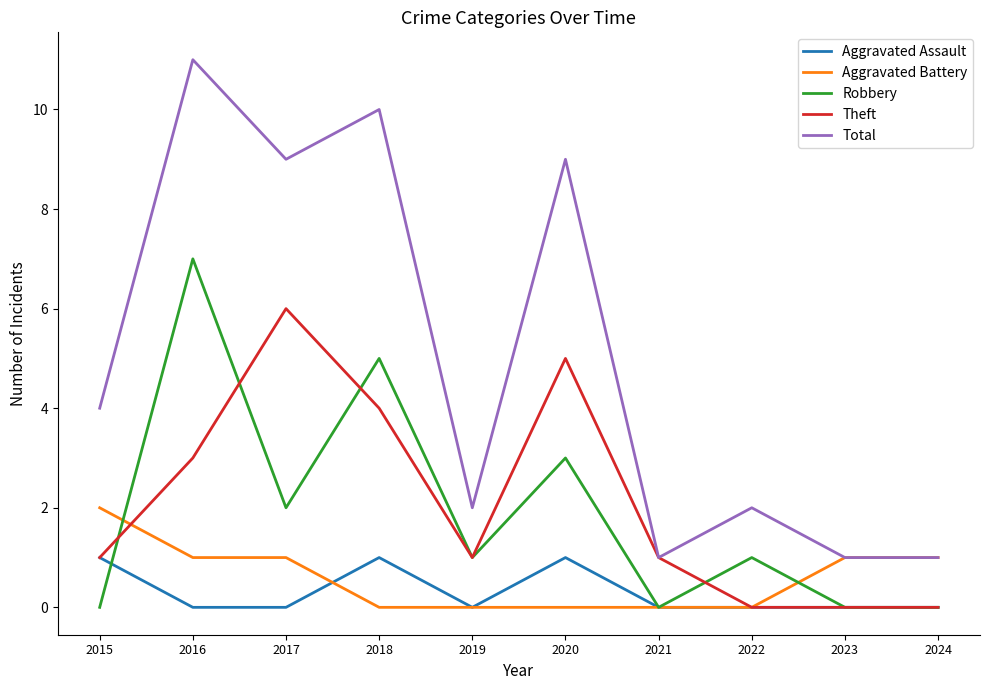

The Robbery series shows 7 at 2016. True or false?

True